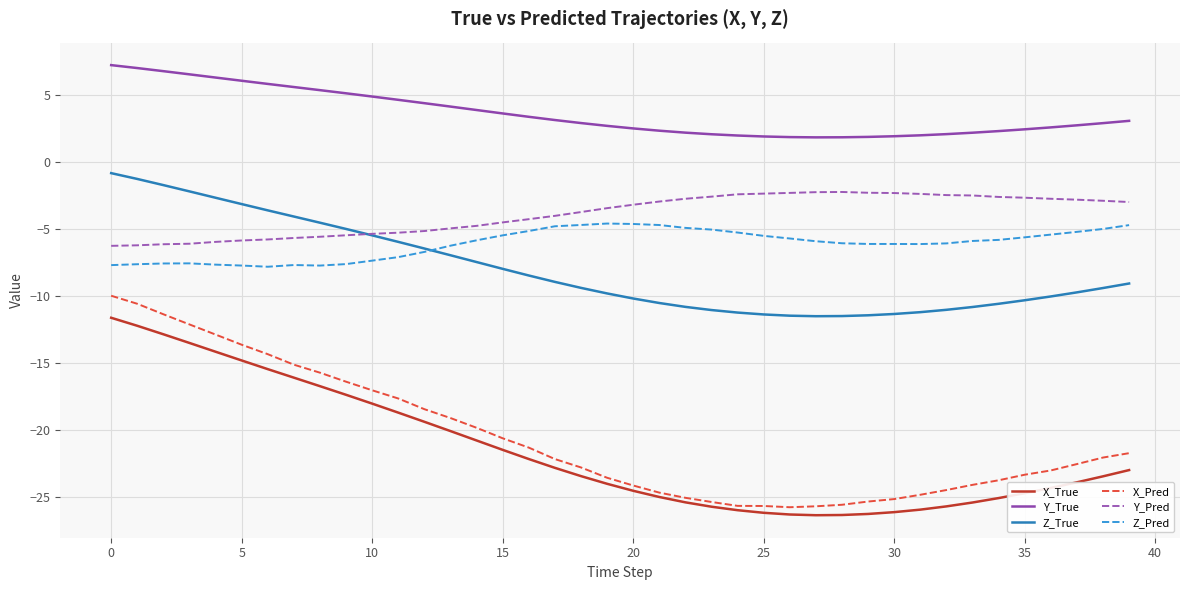

True or false: Z_Pred and X_True intersect in this chart.

False